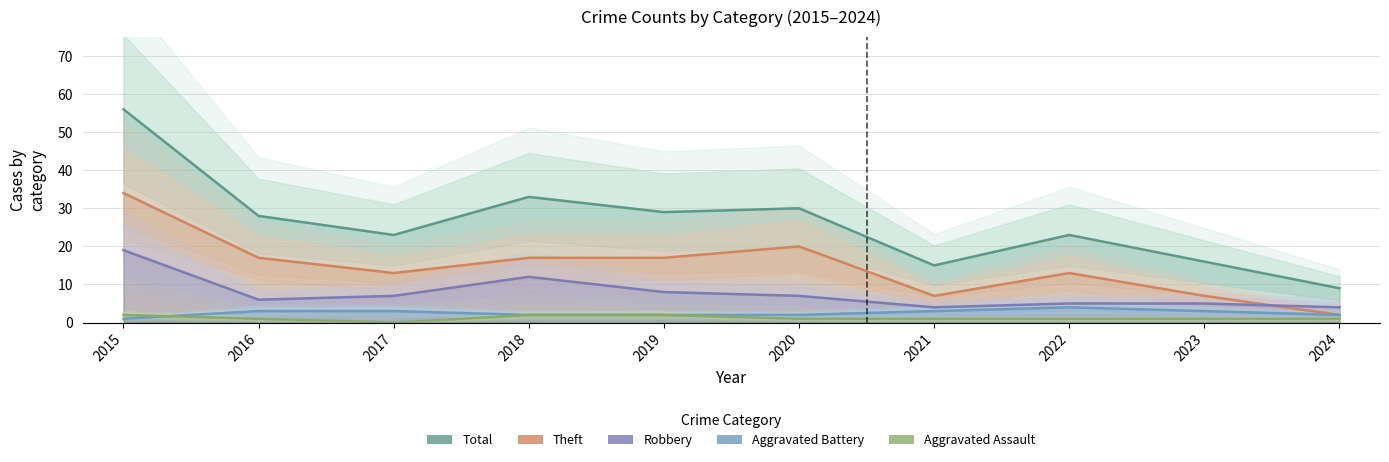

How many data points in Aggravated Battery are above 3?

1